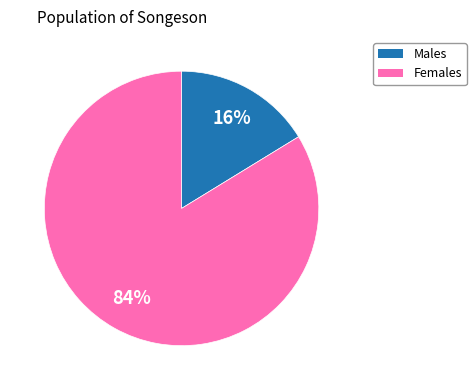

To the nearest percent, what is the average slice percentage?

50%